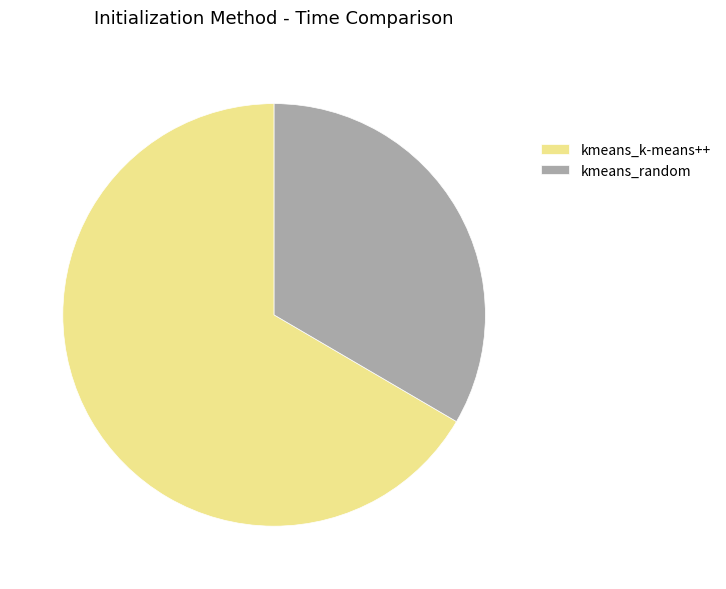

Is the sum of kmeans_random and kmeans_k-means++ greater than half?

Yes